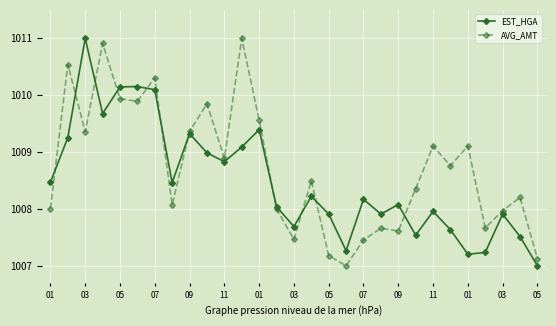

How many distinct data groups are displayed?

2